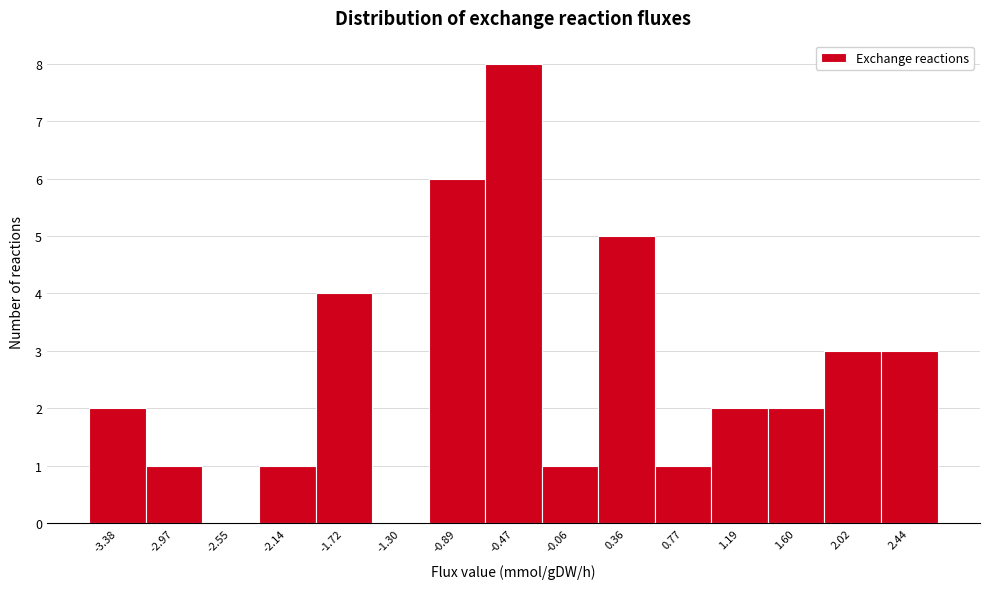

Reading right to left, list all the values displayed in this chart.

2.44=3	2.02=3	1.60=2	1.19=2	0.77=1	0.36=5	-0.06=1	-0.47=8	-0.89=6	-1.30=0	-1.72=4	-2.14=1	-2.55=0	-2.97=1	-3.38=2